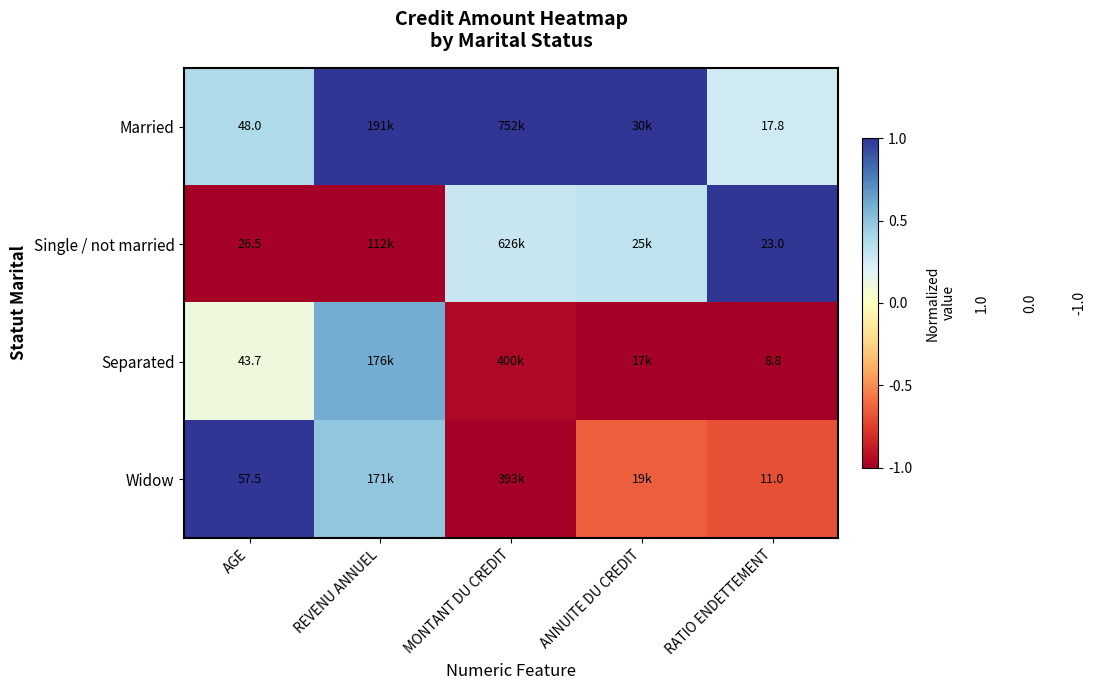

Rank the series at AGE from highest to lowest value.

Widow, Married, Separated, Single / not married